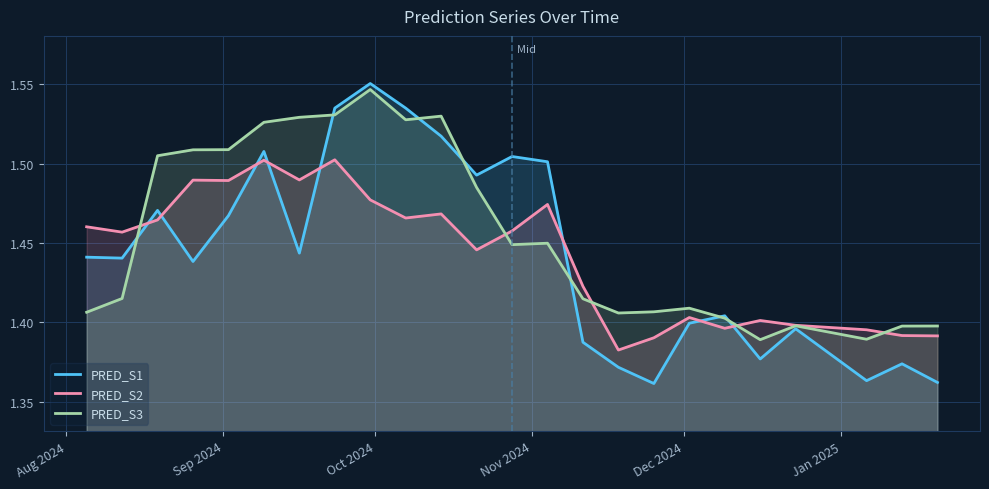

How many series are shown in this chart?

3